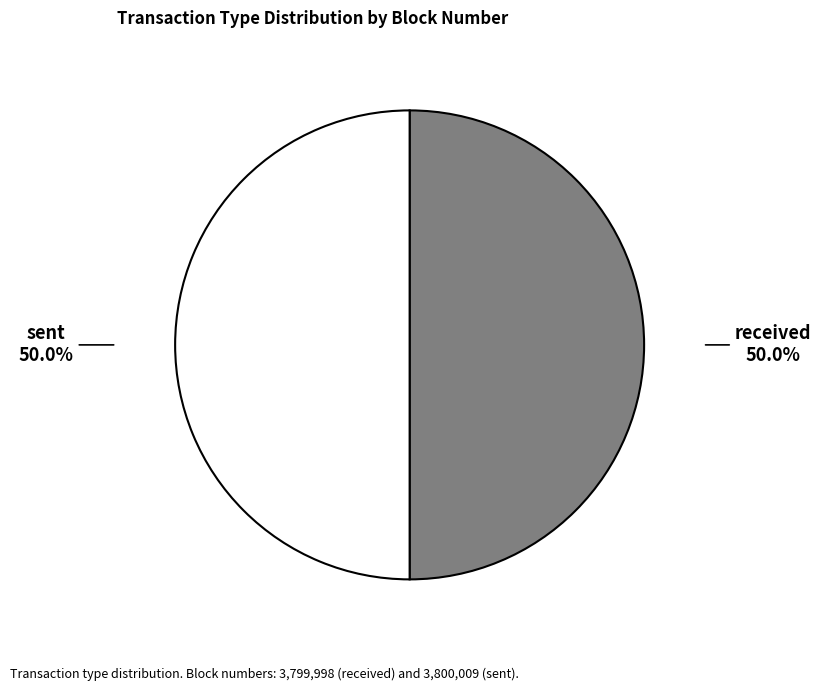

Approximately how many times larger is the value at received compared to sent?

1.0